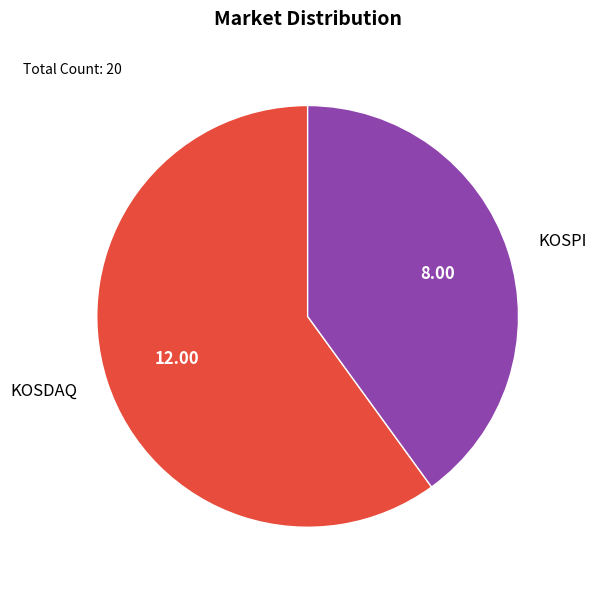

How many slices are in this pie chart?

2